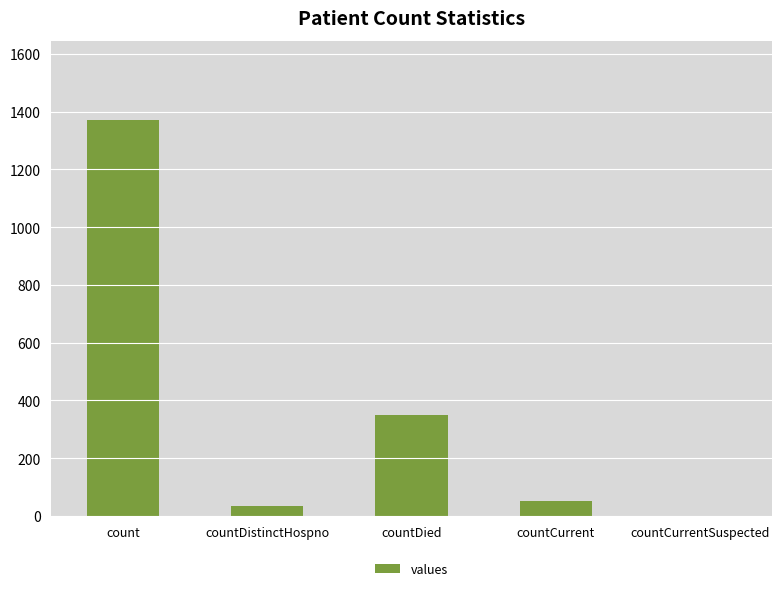

True or false: the data shows 349 at countDied.

True